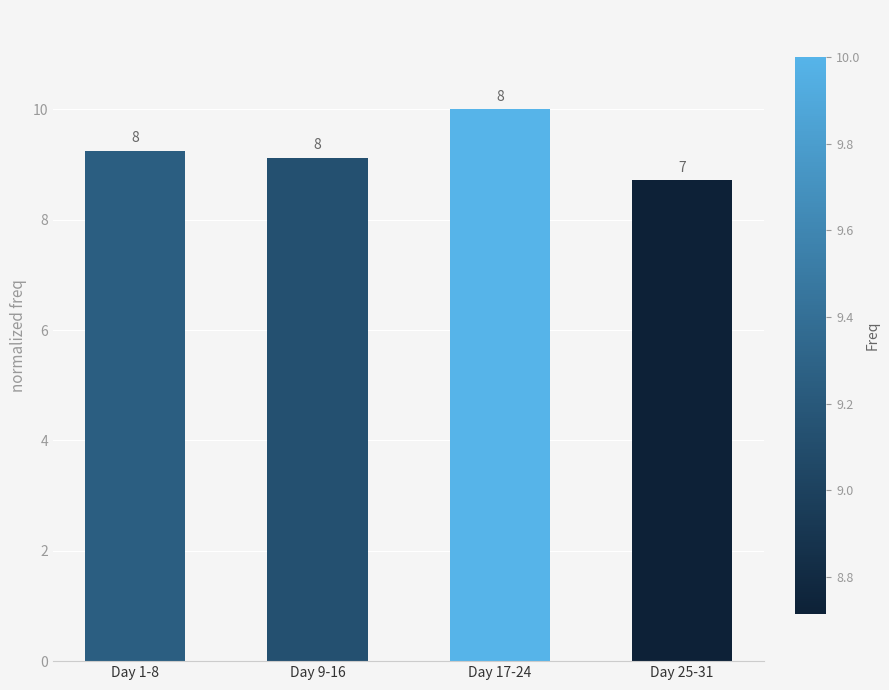

What is the average value?

9.3